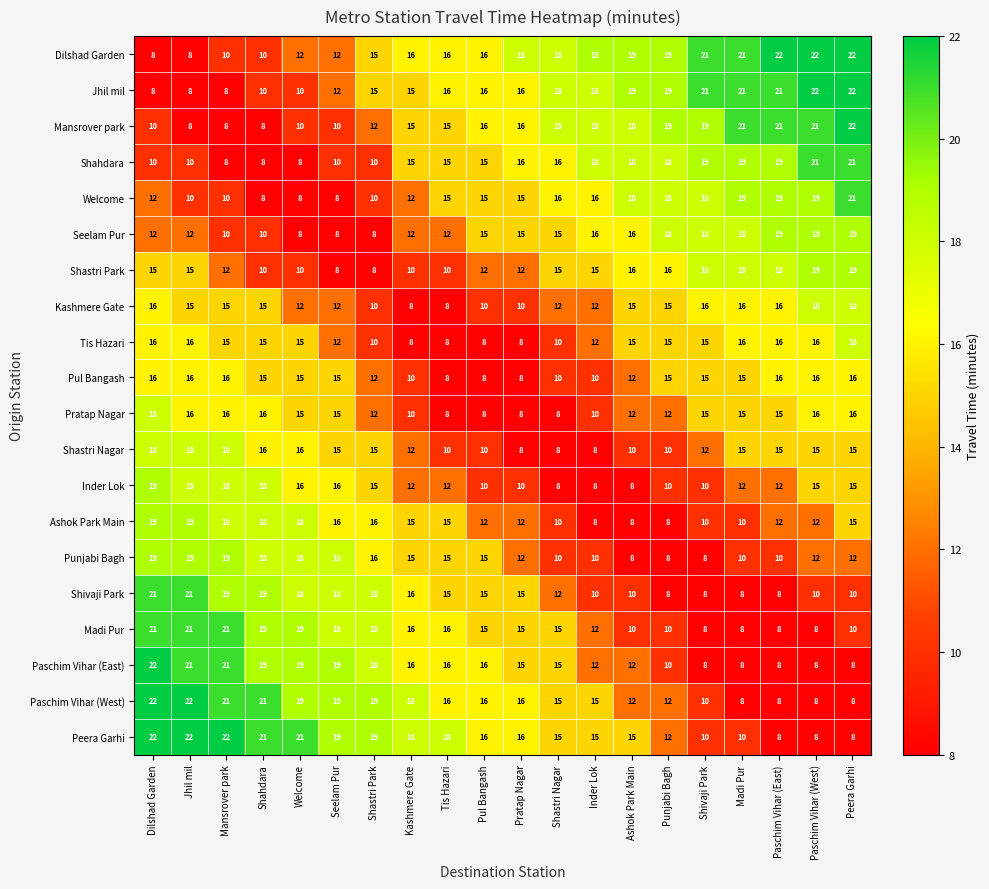

What is the sum of the Pul Bangash values at Dilshad Garden and Seelam Pur?

31